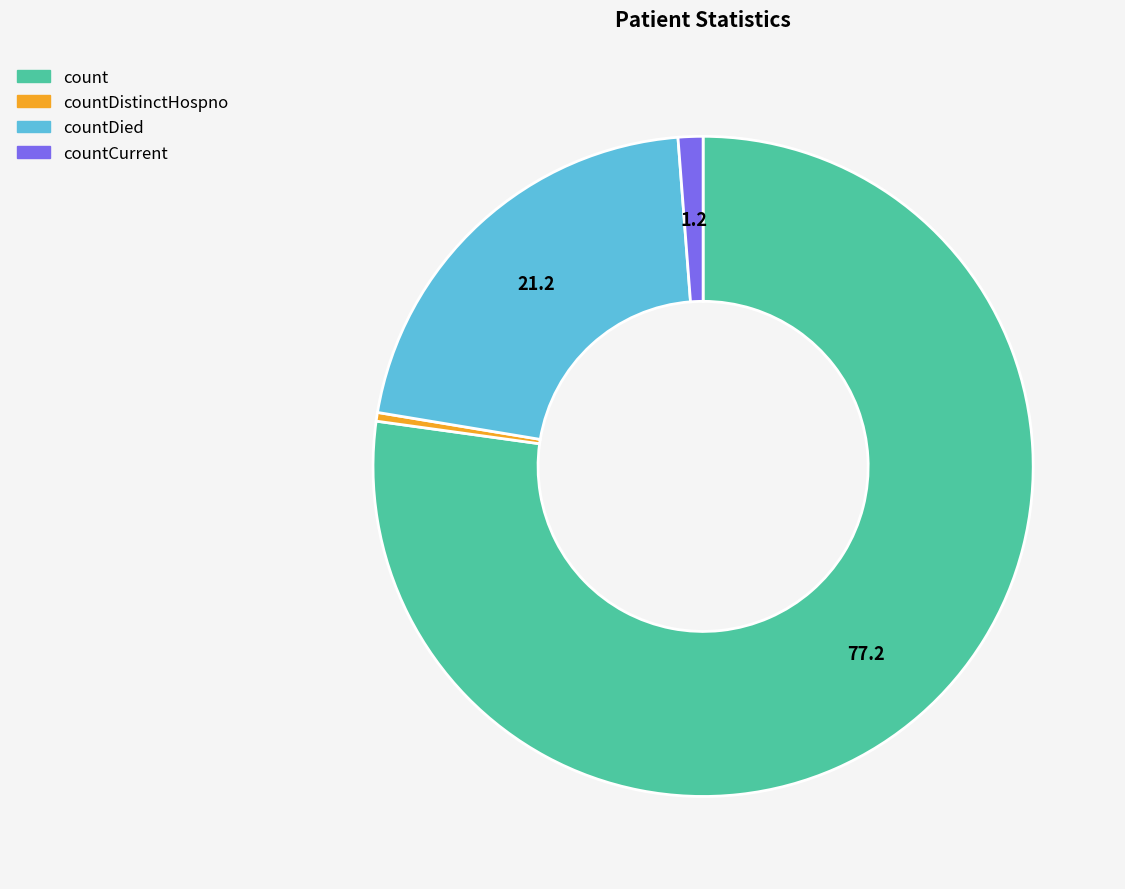

Does any single category account for the majority?

Yes